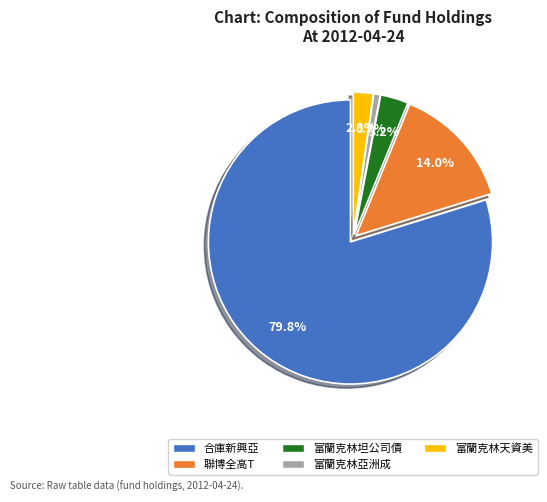

To the nearest percent, what is the combined percentage of 富蘭克林亞洲成 and 富蘭克林天資美?

3%